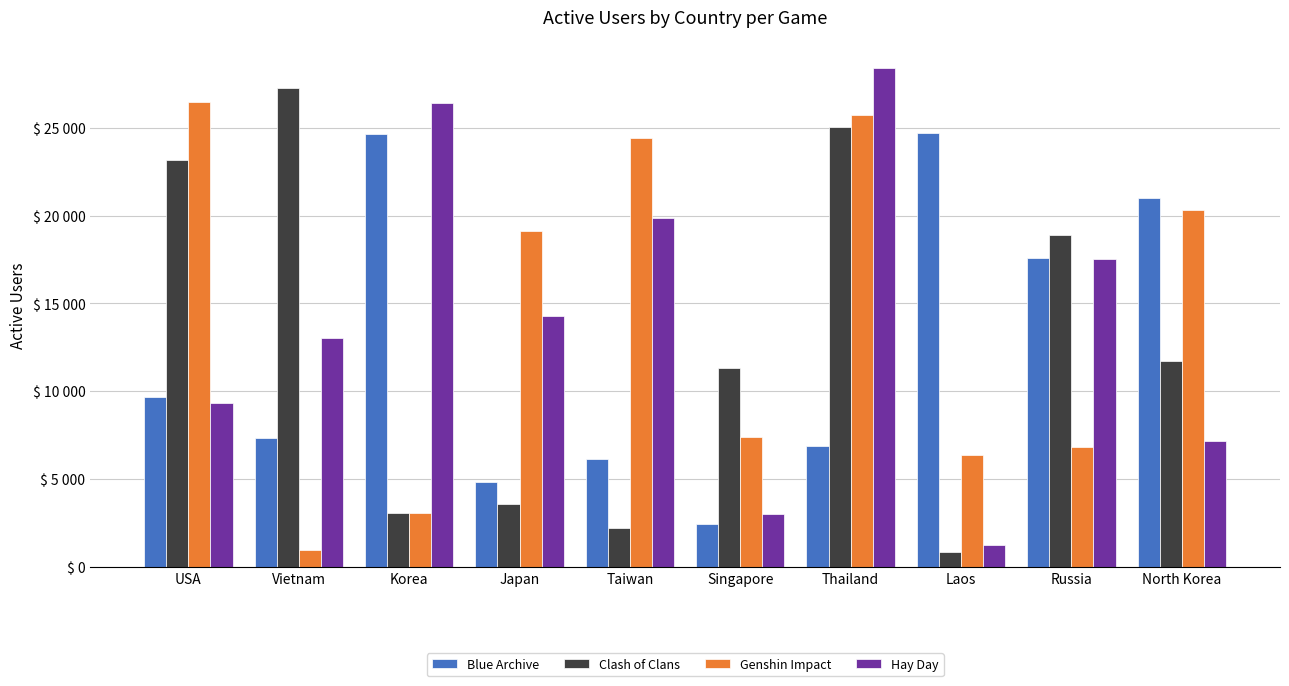

What are all the series names shown in the legend?

Blue Archive, Clash of Clans, Genshin Impact, Hay Day